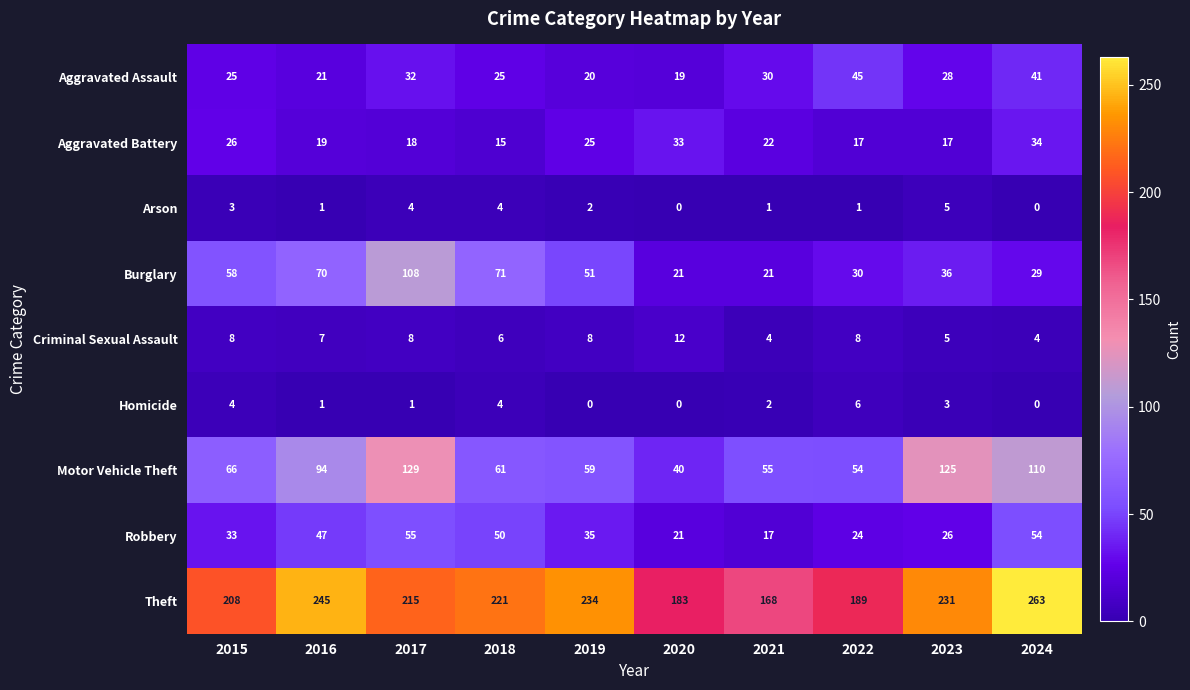

Which category has the highest value in the Aggravated Assault series?

2022